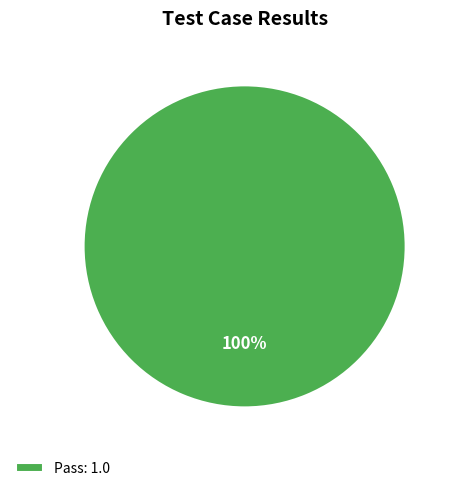

Rank the categories by value from highest to lowest.

Pass: 1.0